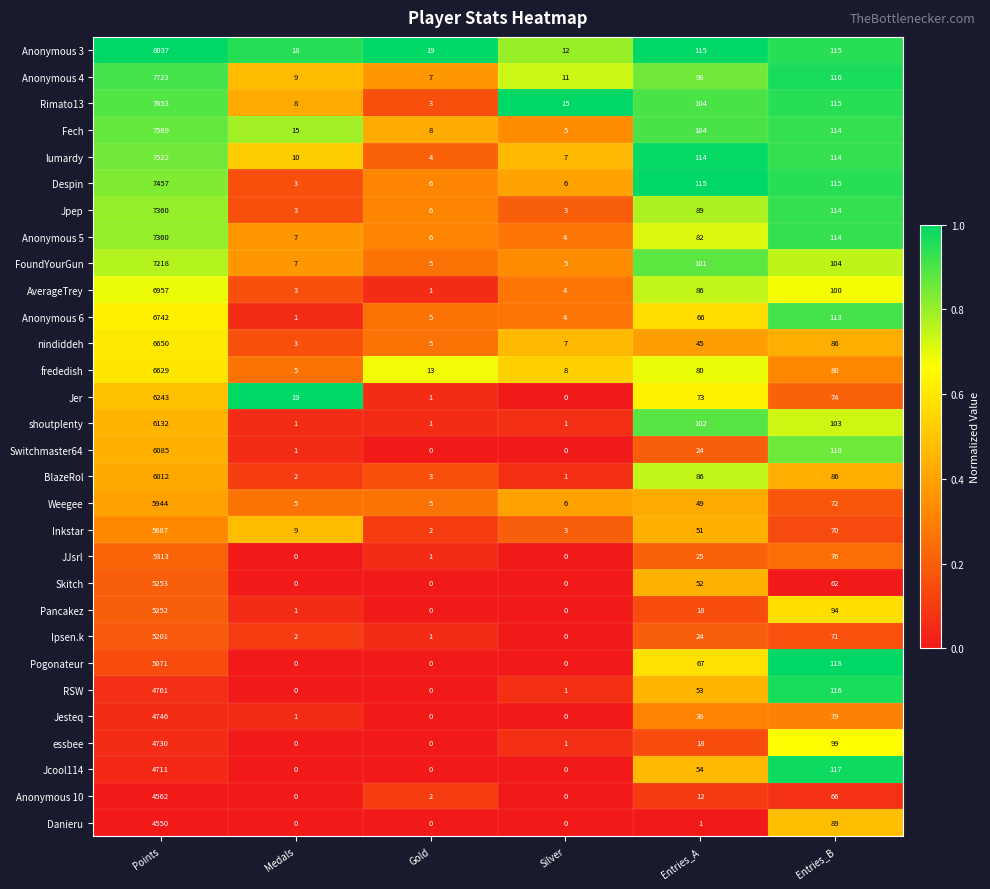

What is the difference between the Danieru values at Entries_A and Entries_B?

88